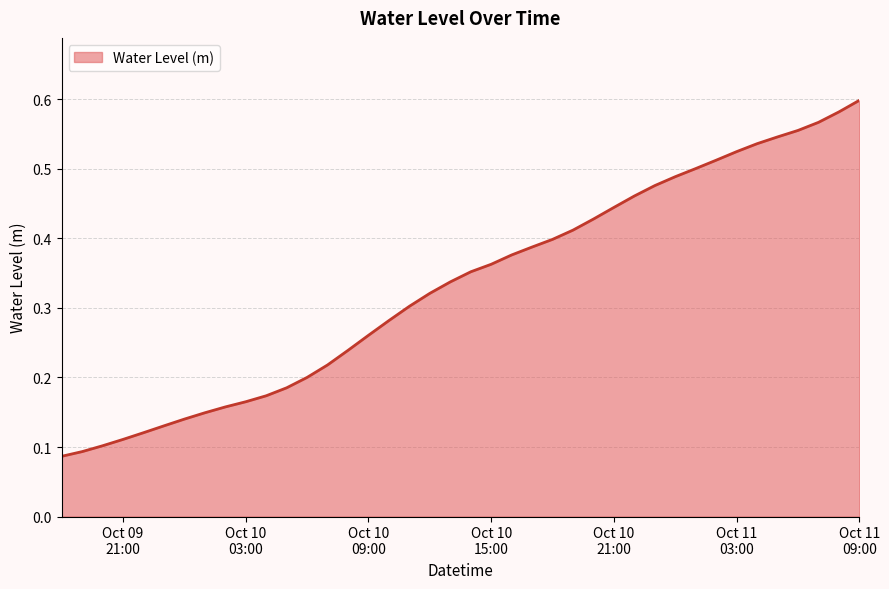

How many categories are shown in the chart?

40